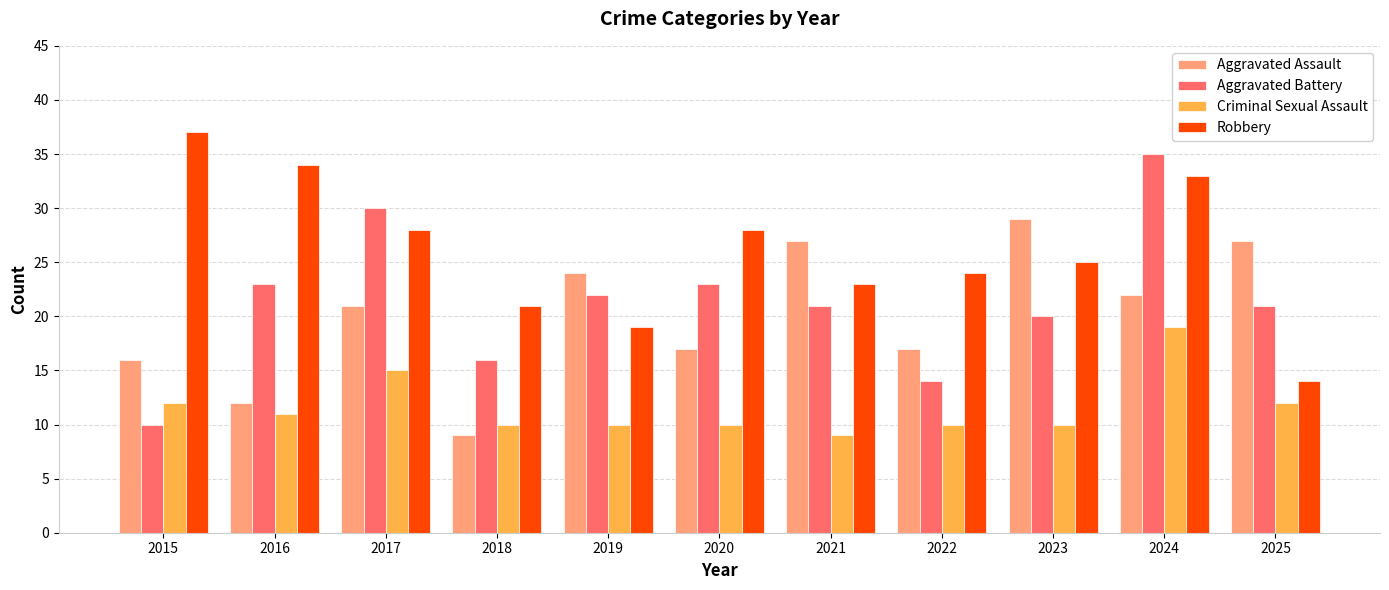

Reading right to left, list all the values displayed in this chart.

Aggravated Assault: 2025=27	2024=22	2023=29	2022=17	2021=27	2020=17	2019=24	2018=9	2017=21	2016=12	2015=16
Aggravated Battery: 2025=21	2024=35	2023=20	2022=14	2021=21	2020=23	2019=22	2018=16	2017=30	2016=23	2015=10
Criminal Sexual Assault: 2025=12	2024=19	2023=10	2022=10	2021=9	2020=10	2019=10	2018=10	2017=15	2016=11	2015=12
Robbery: 2025=14	2024=33	2023=25	2022=24	2021=23	2020=28	2019=19	2018=21	2017=28	2016=34	2015=37